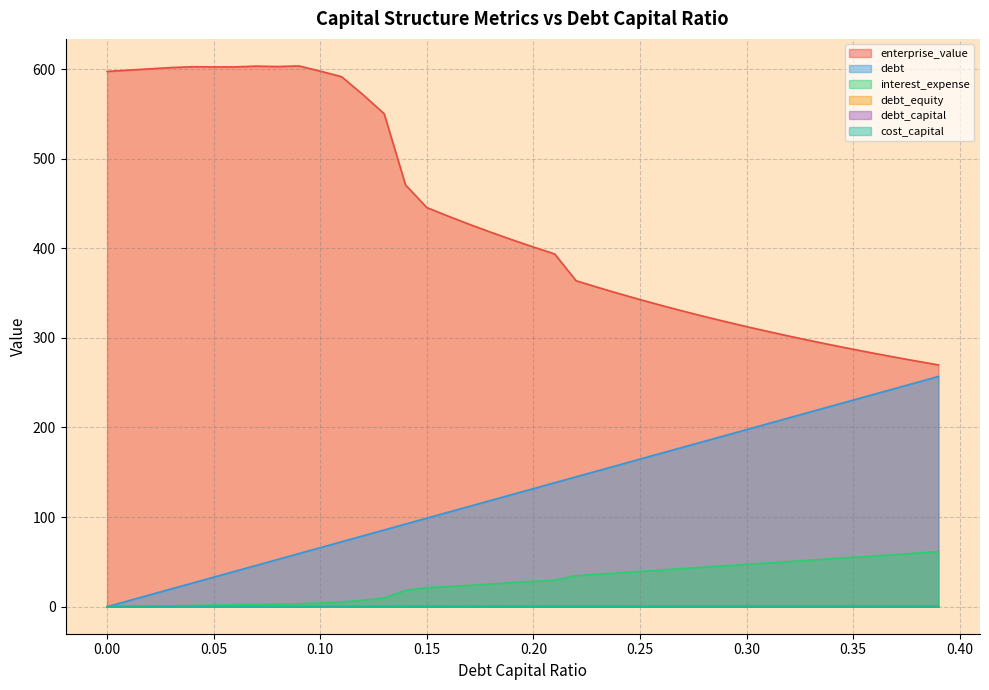

Which series has the largest range (max minus min)?

enterprise_value